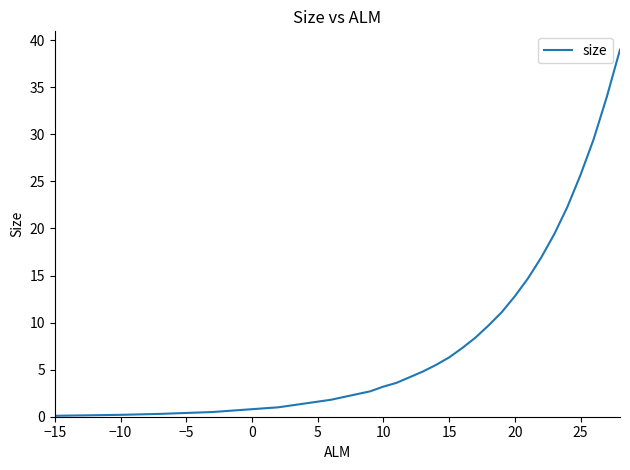

What is the greatest value displayed?

39.0